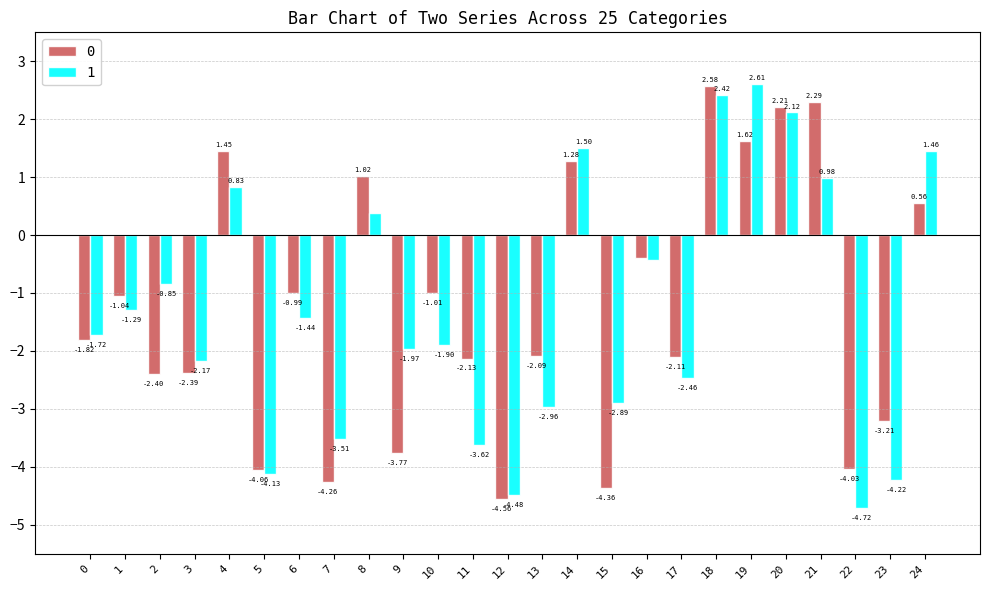

What is the sum of the 1 values at 5 and 0?

-5.8